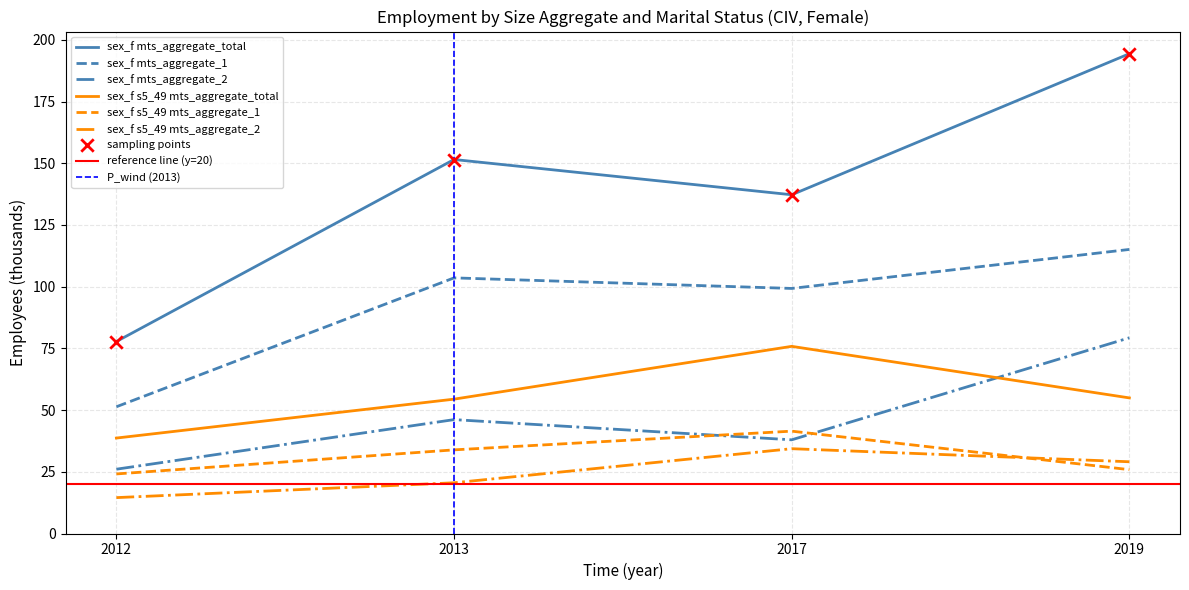

Which series has the widest spread of Y values?

sex_f mts_aggregate_total